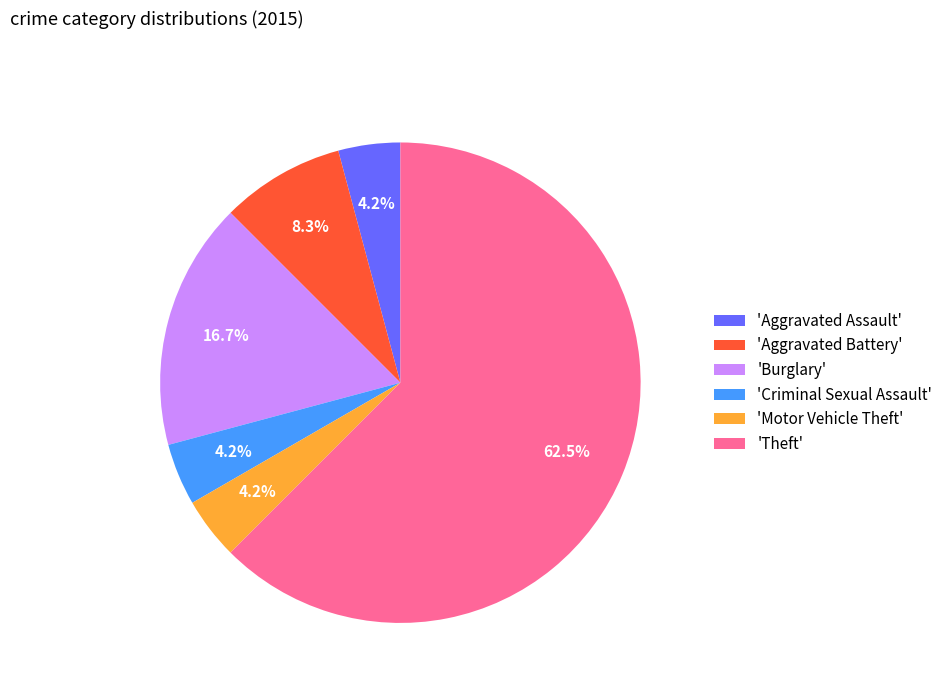

How many slices are in this pie chart?

6